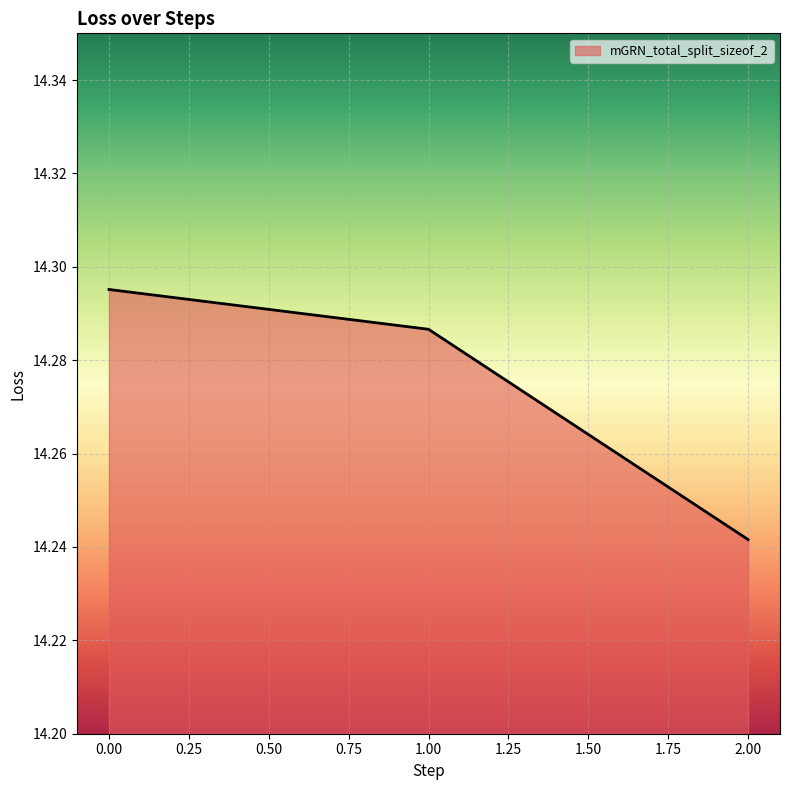

Between 2.00 and 1.00, which is larger?

1.00